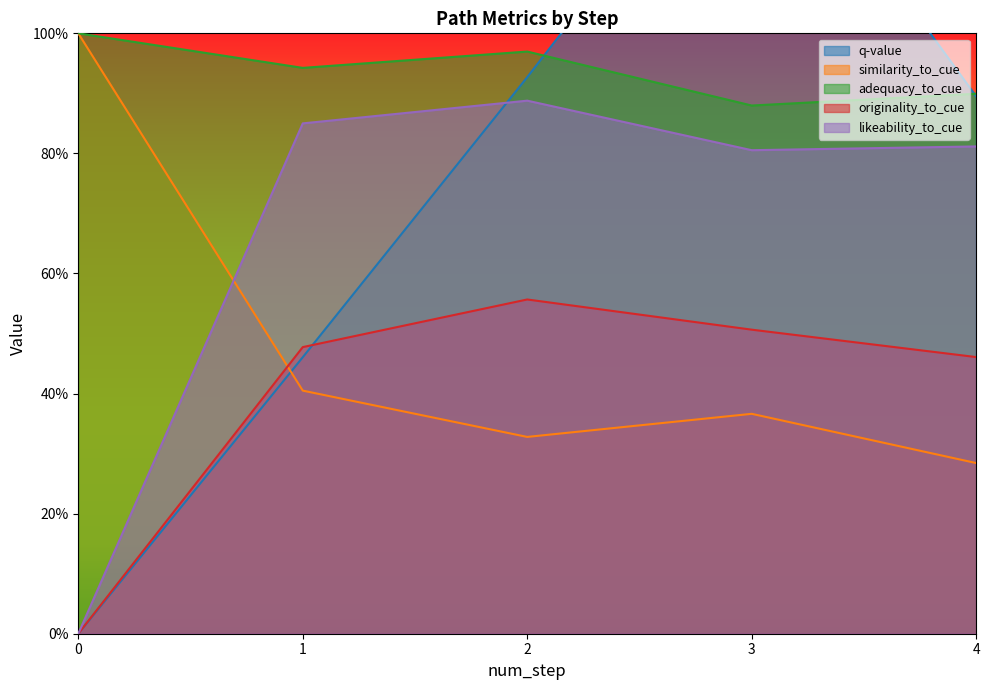

What is the maximum value for likeability_to_cue?

0.9